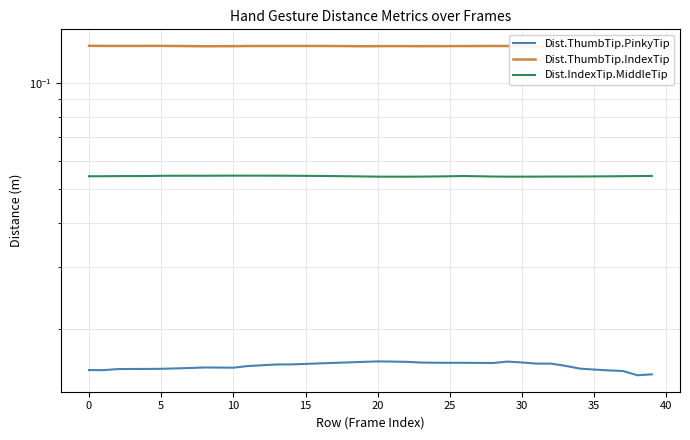

Does the chart display data point markers on the line(s)?

No